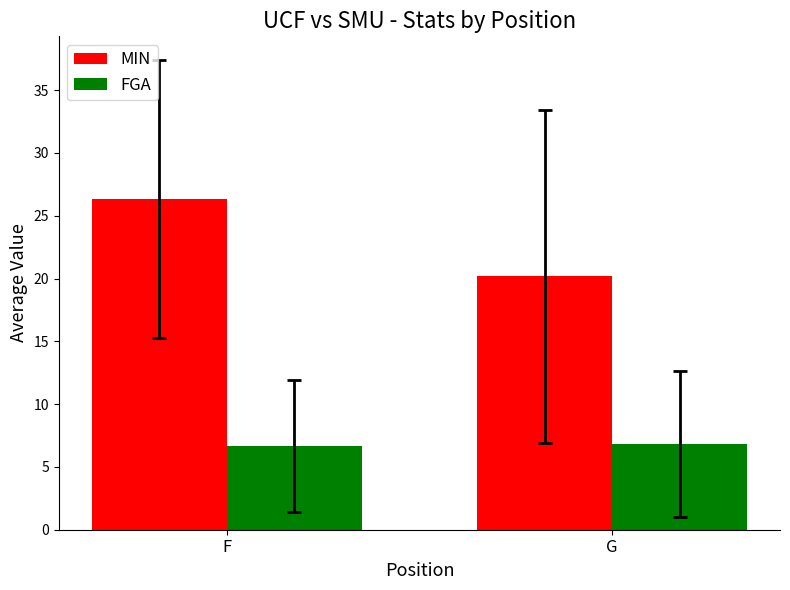

At F, list the series in order from smallest to largest.

FGA, MIN